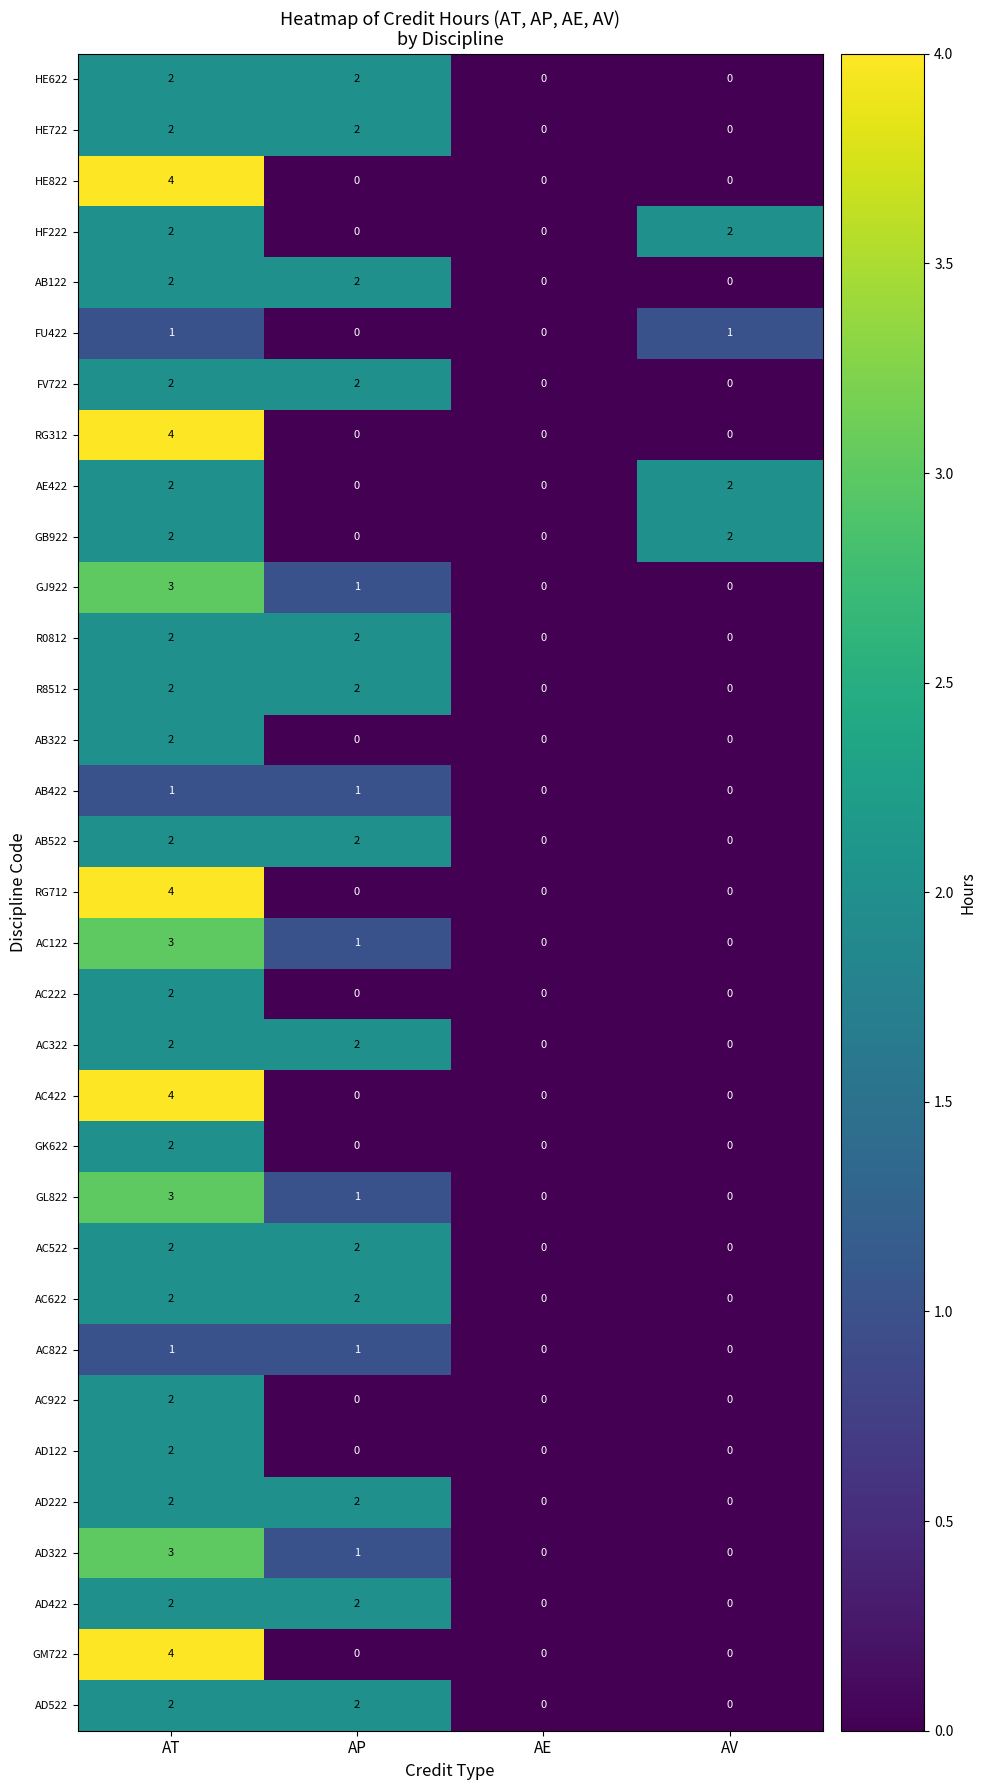

The FU422 series shows 1 at AT. True or false?

True